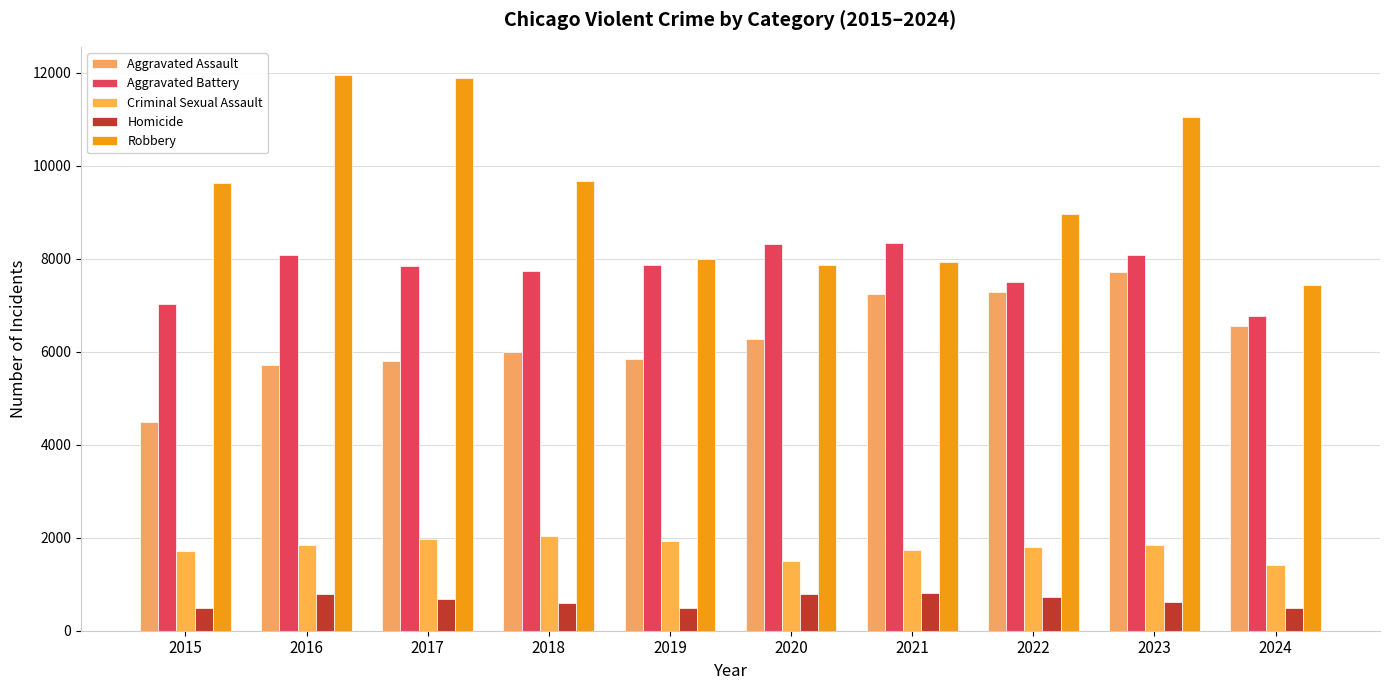

The Aggravated Assault series shows 4575 at 2023. True or false?

False